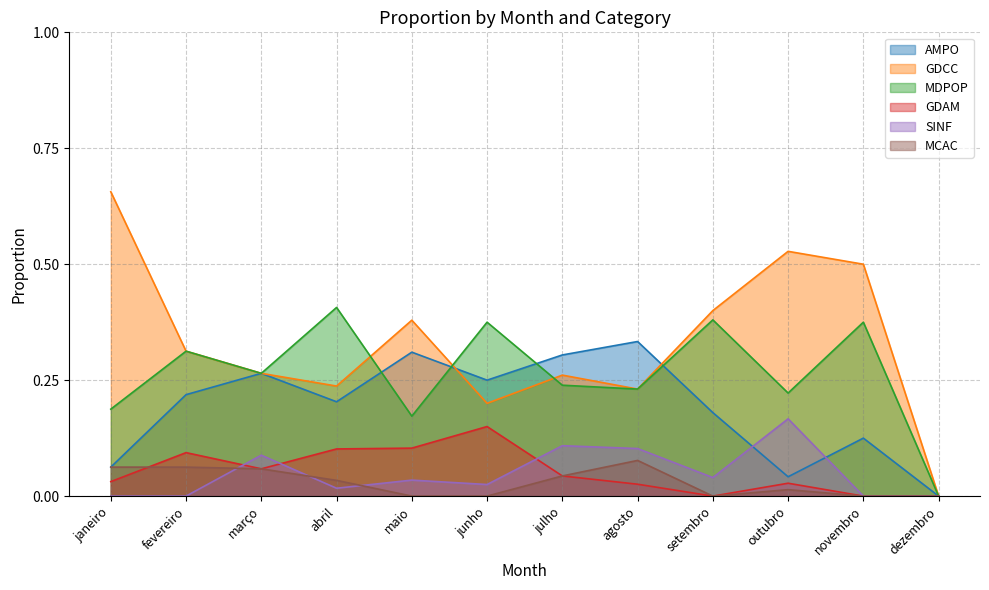

At how many categories does at least one series exceed 0?

11